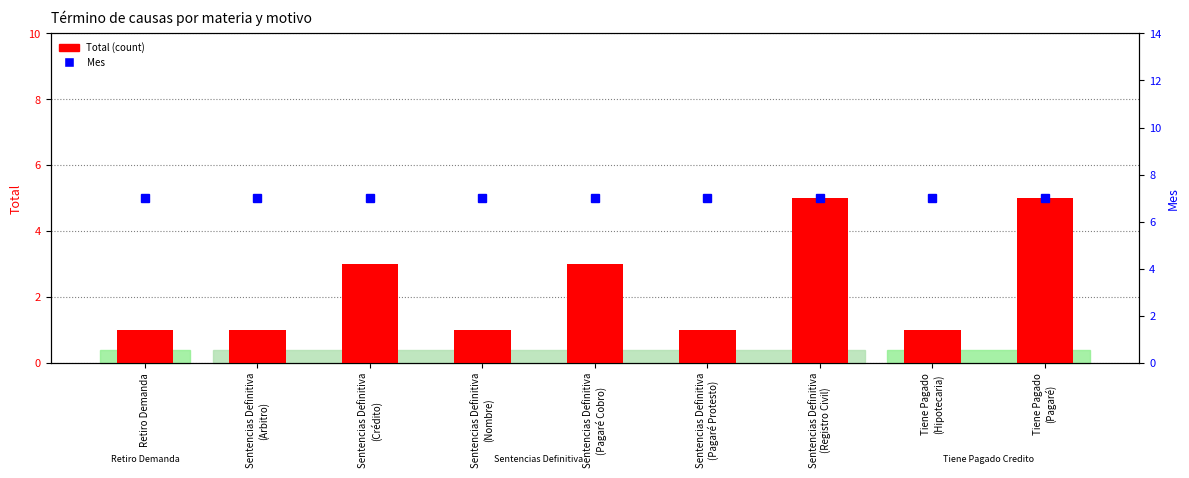

Which series has the largest range (max minus min)?

Total (count)